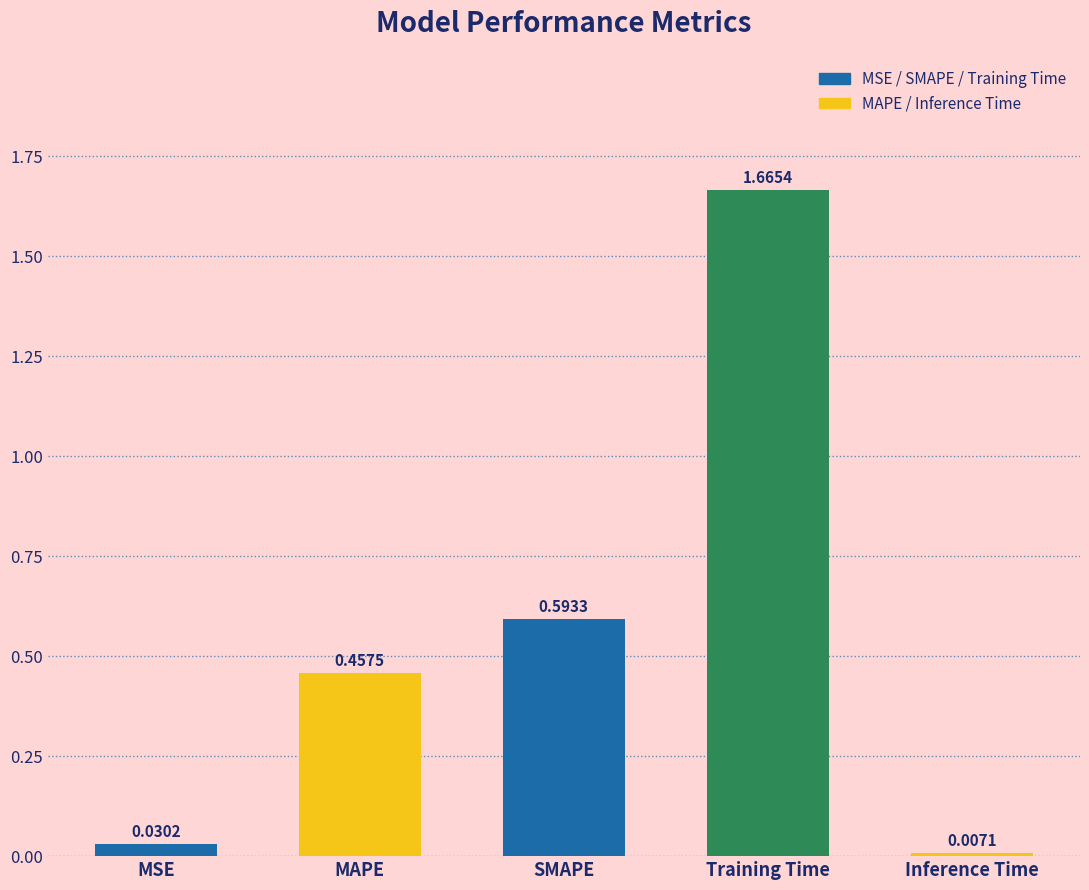

At which category does the chart reach its peak across all series?

Training Time